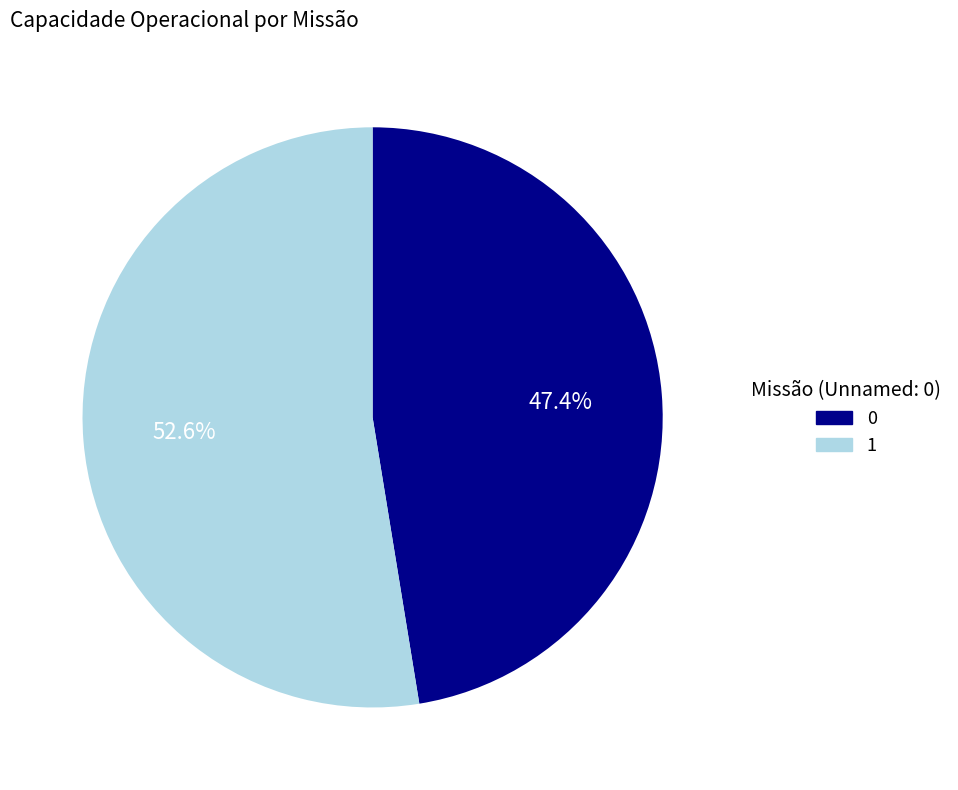

Rank the categories by value from lowest to highest.

0, 1